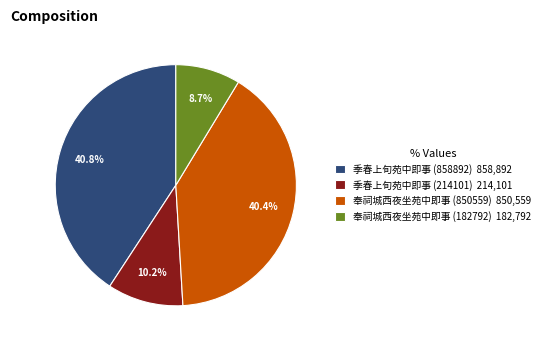

Is 季春上旬苑中即事 (858892) the majority of the pie?

No